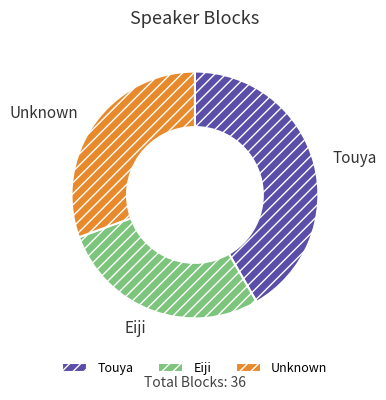

The Touya slice represents 1% of the pie. True or false?

False